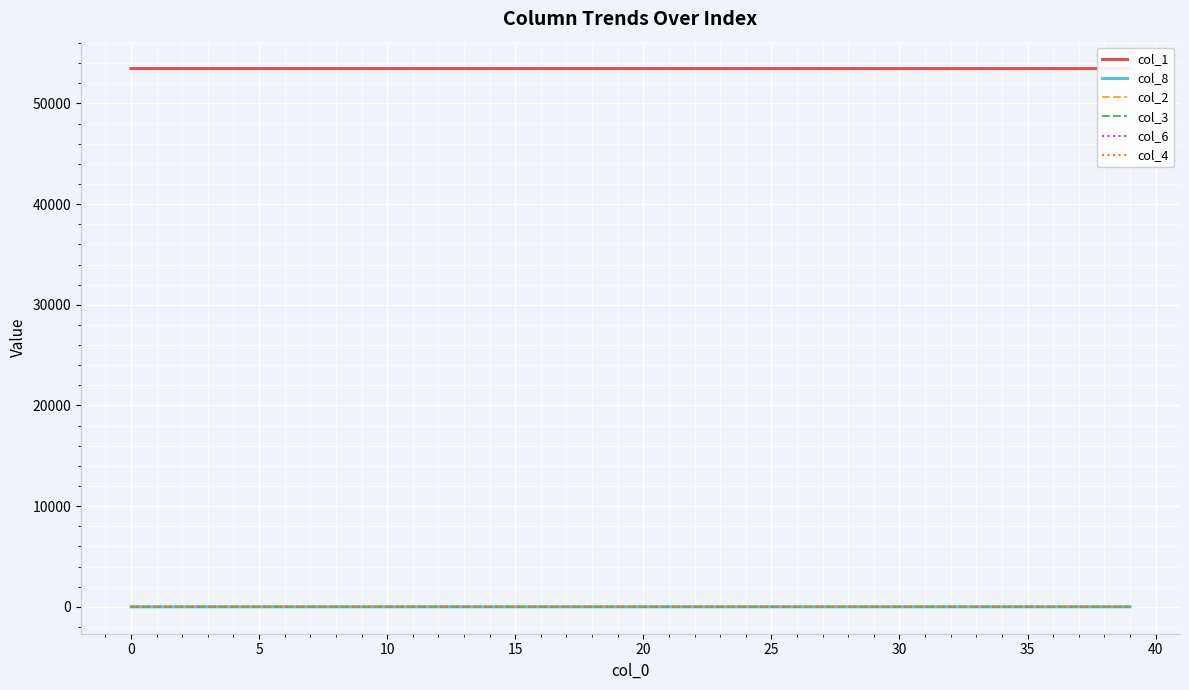

How many col_4 values are between 0 and 1?

40